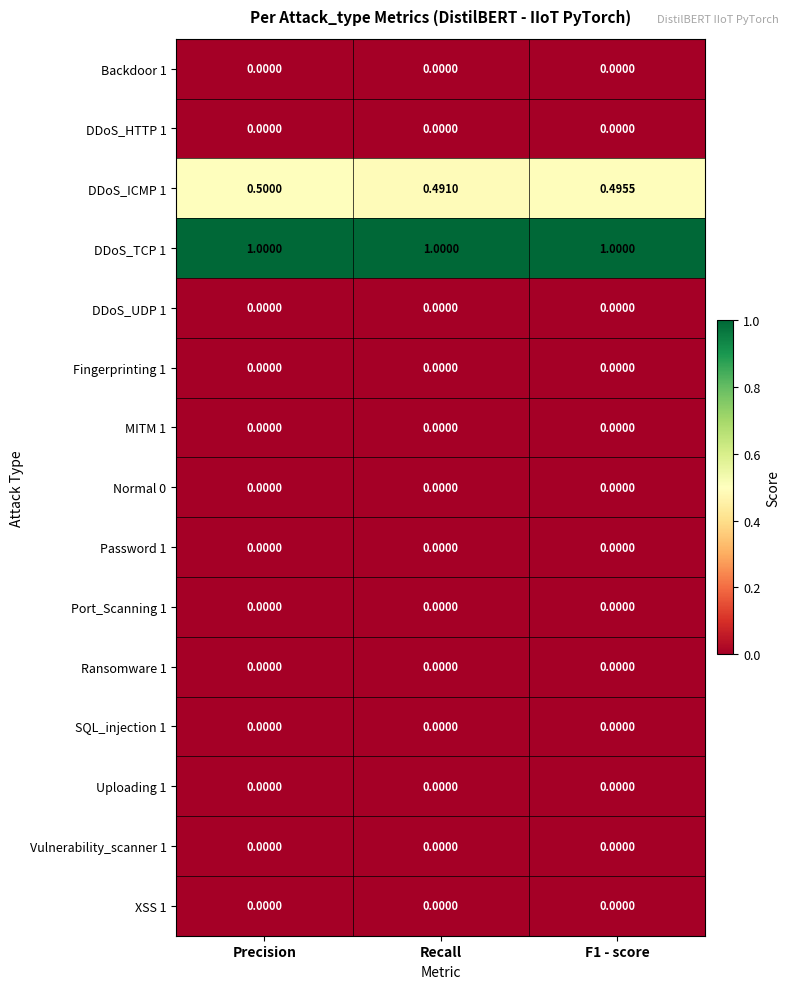

At which category is the sum across all series the highest?

Precision